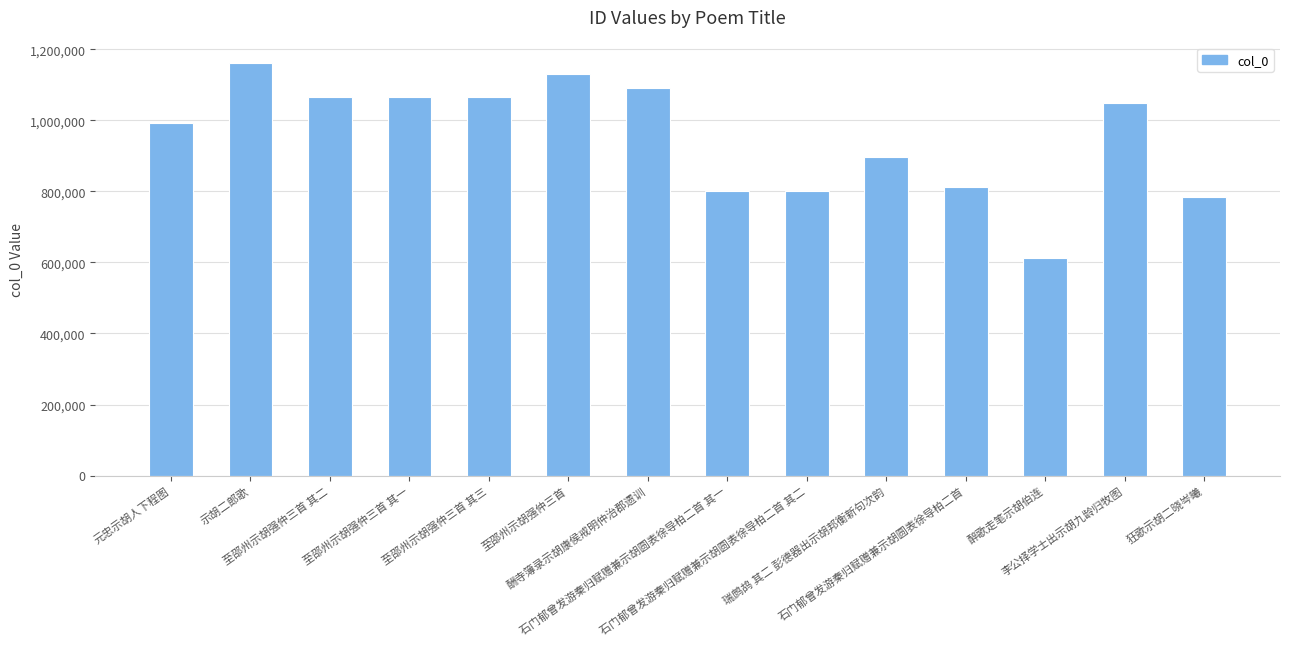

Are the bars horizontal?

No